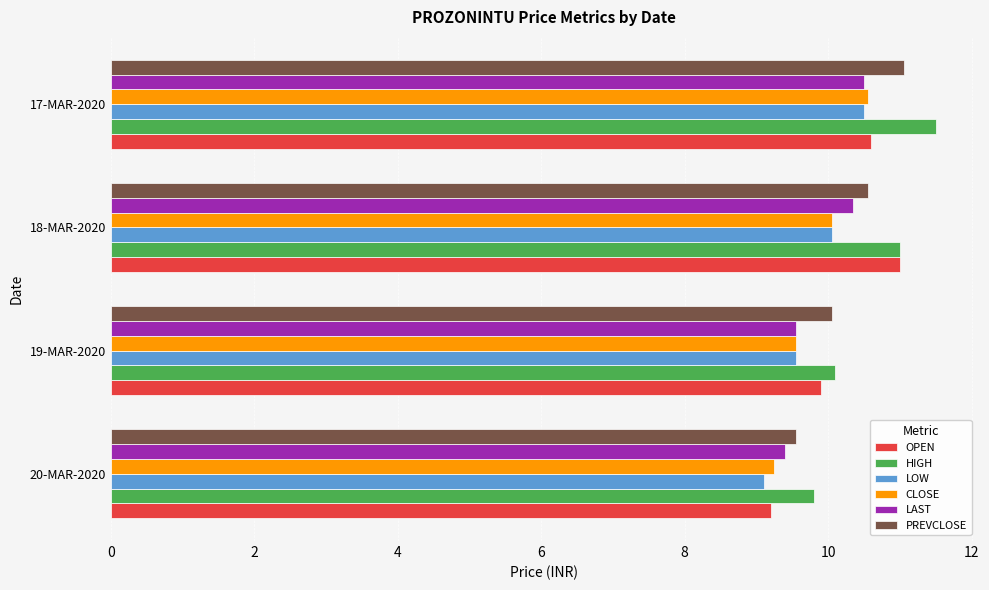

The CLOSE series shows 10.6 at 17-MAR-2020. True or false?

True